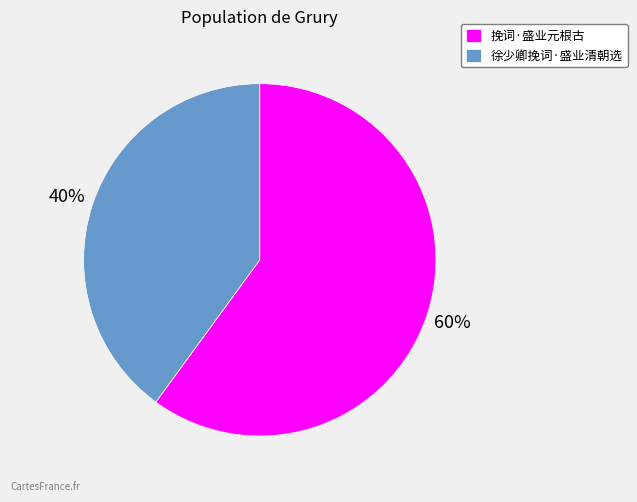

What is the smallest slice in the pie chart?

徐少卿挽词·盛业清朝选